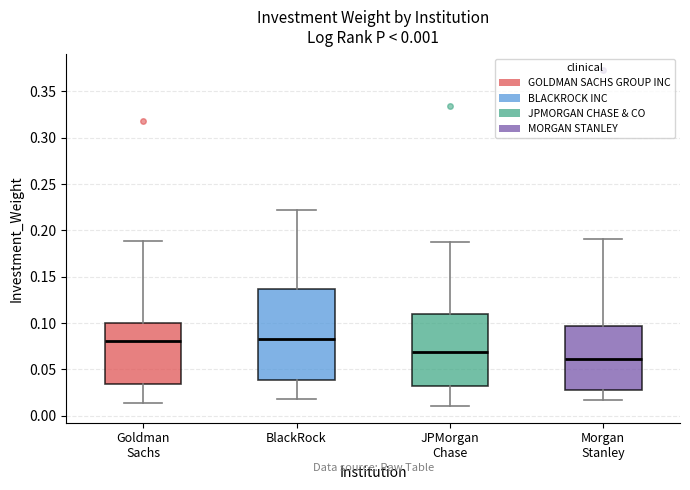

Which box is the tallest, from its lower edge to its upper edge?

BlackRock